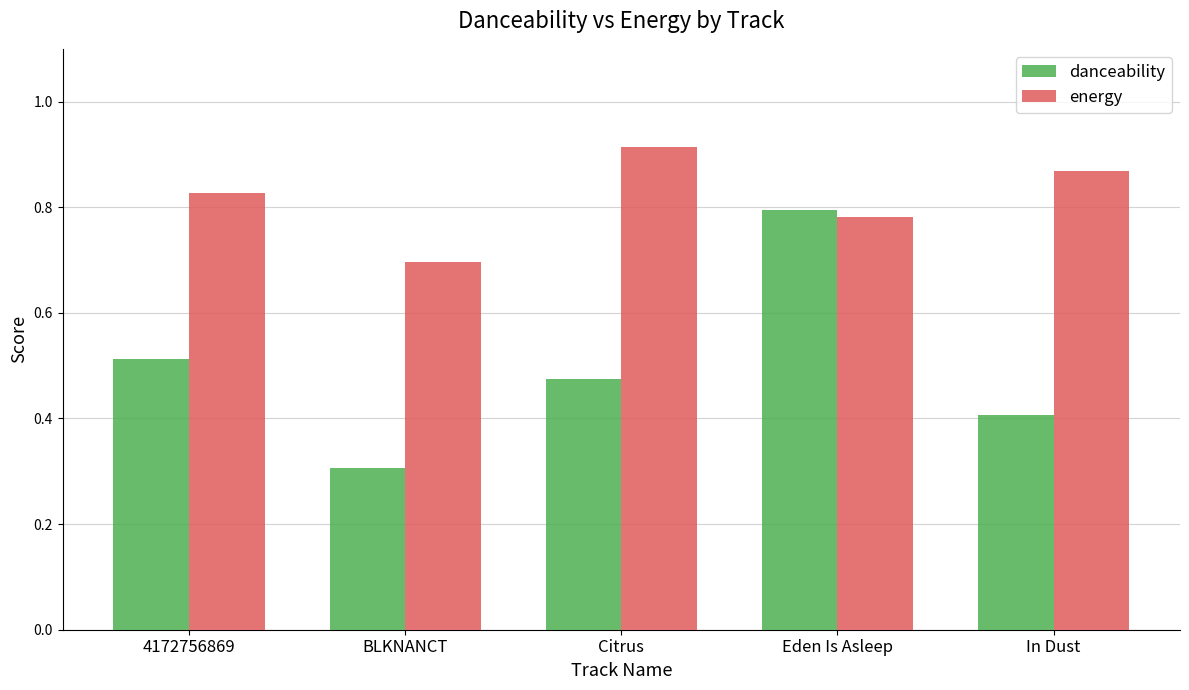

What is the difference between the danceability values at BLKNANCT and Citrus?

0.2